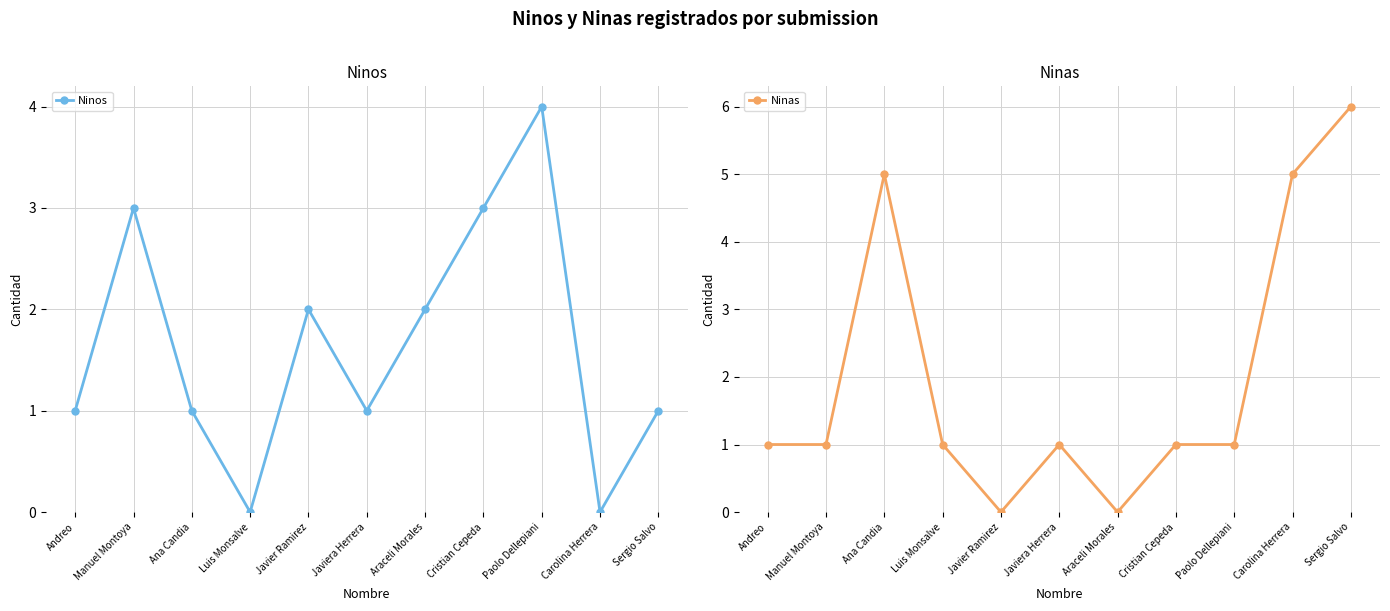

The value of Ninos at Javiera Herrera is 2. True or false?

False